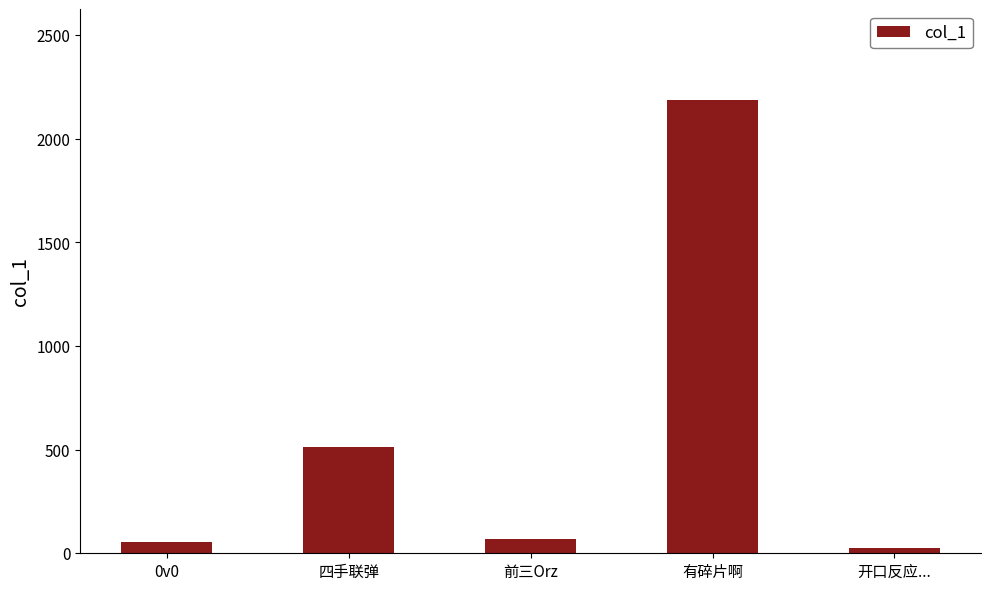

Reading right to left, list all the values displayed in this chart.

开口反应...=26.2	有碎片啊=2186.9	前三Orz=67.3	四手联弹=514.9	0v0=52.6